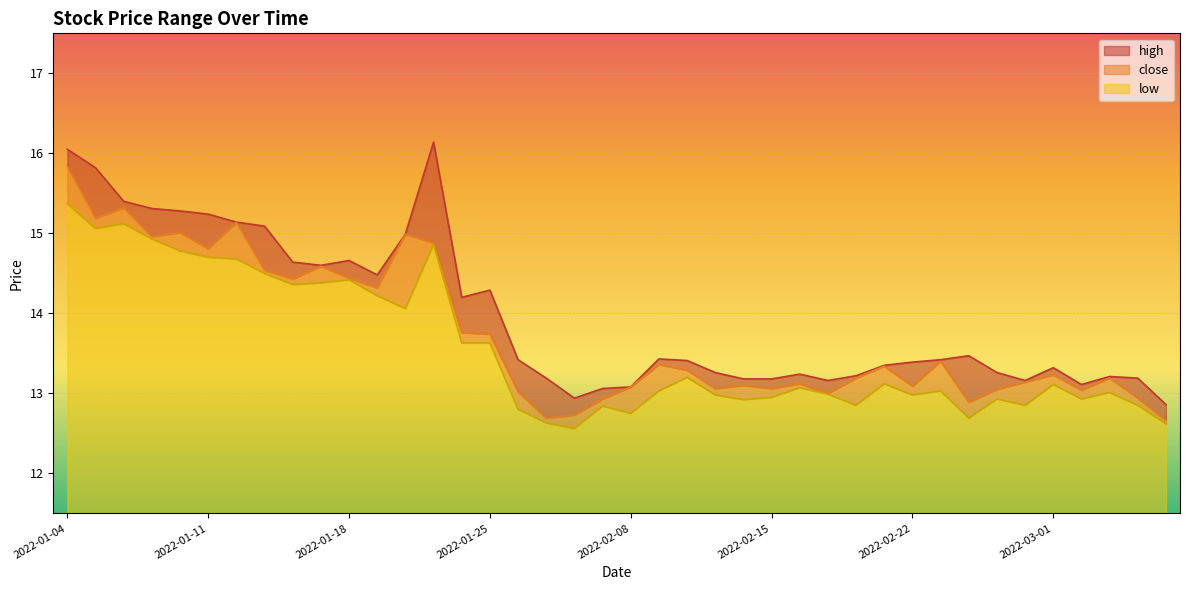

What is the difference between the maximum and minimum values in the close series?

3.2